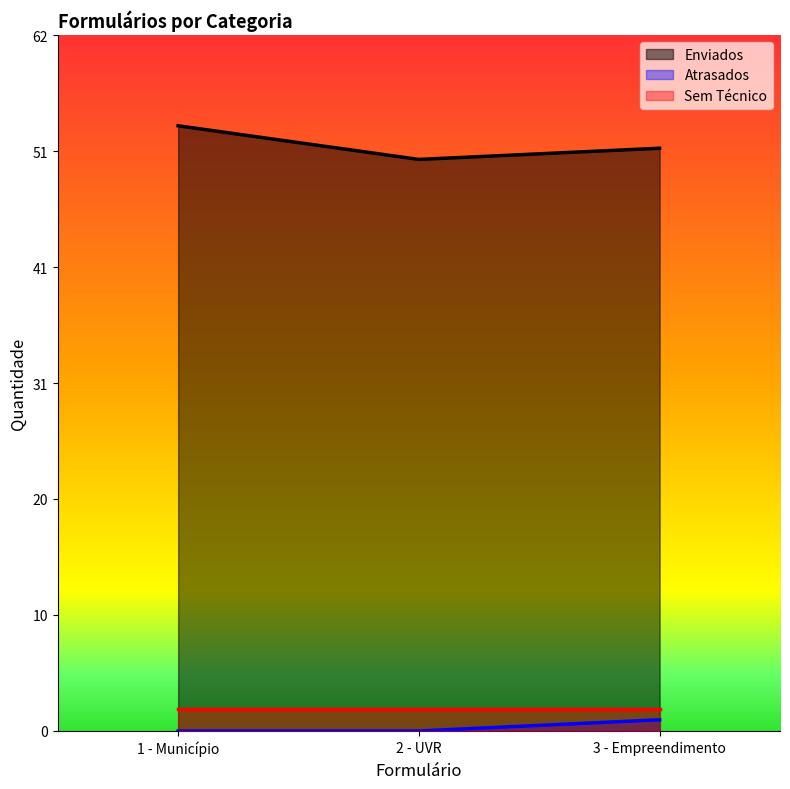

What is the difference between the maximum and minimum values in the Enviados series?

3